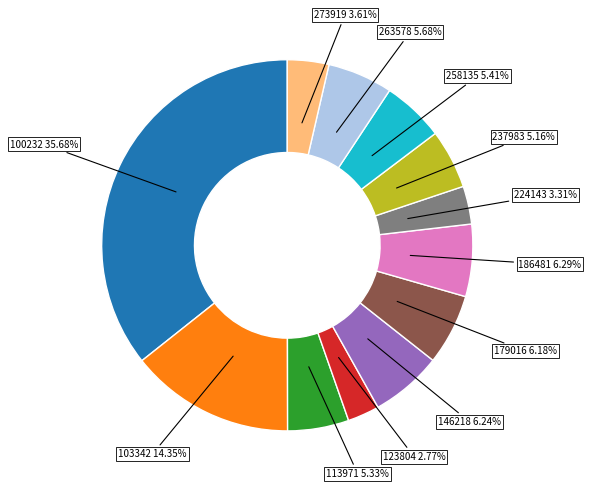

Is there any slice that represents more than half of the pie?

No